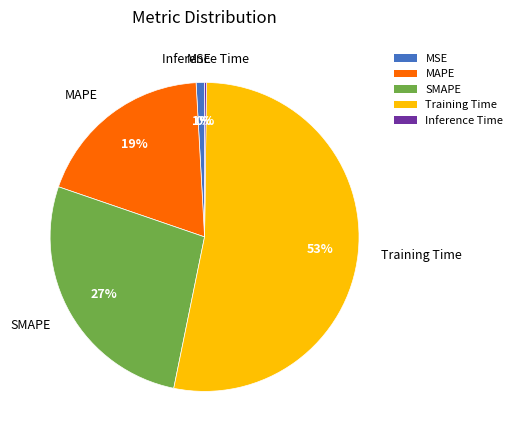

Between MAPE and SMAPE, which is larger?

SMAPE